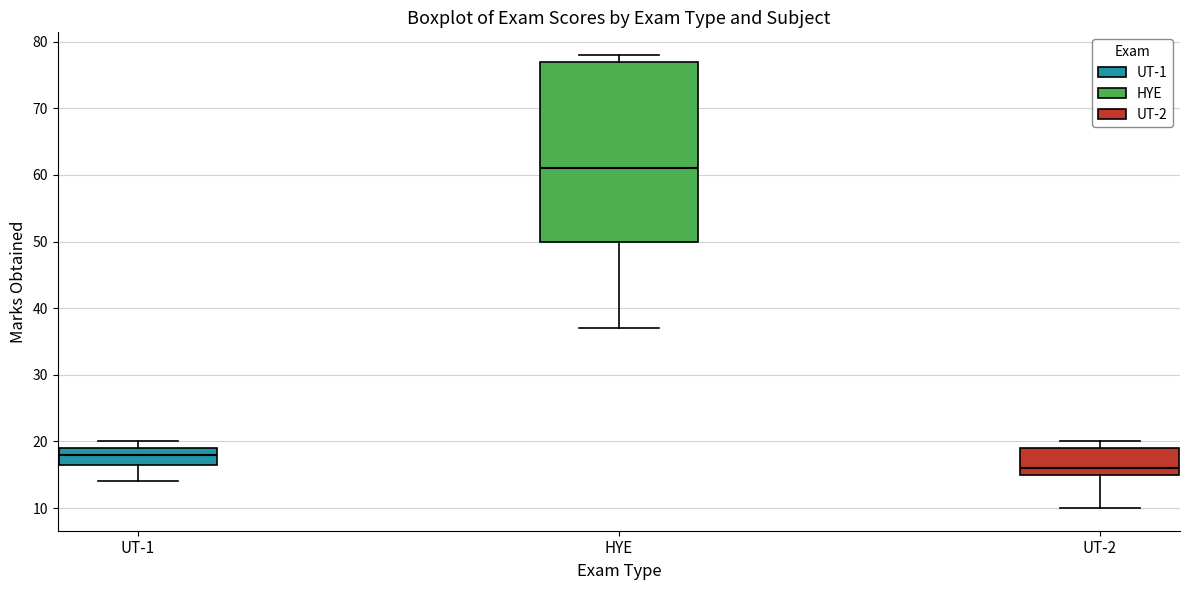

Where does the median line of the box for UT-1 sit on the y-axis? The values are not printed on the chart, so give them approximately, as read against the axis.

18